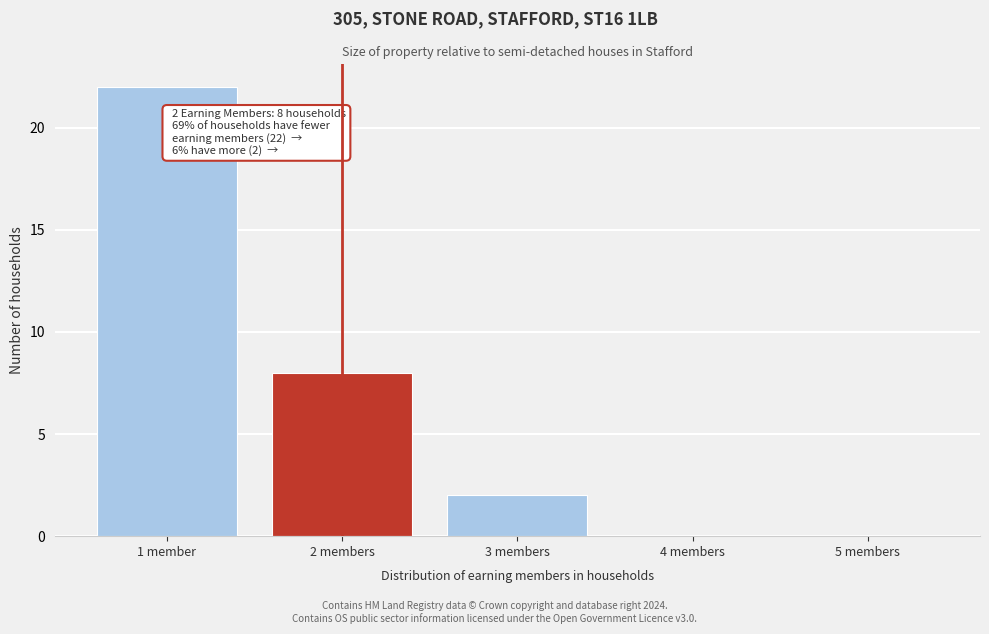

Reading right to left, what are all the values shown in this chart?

5 members=0	4 members=0	3 members=2	2 members=8	1 member=22